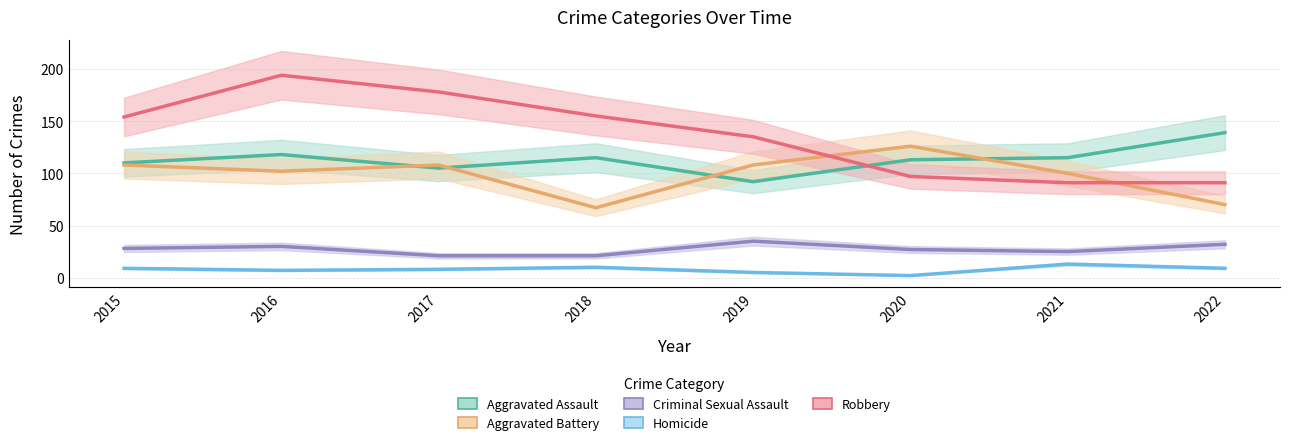

What is the average value of the Aggravated Assault series?

113